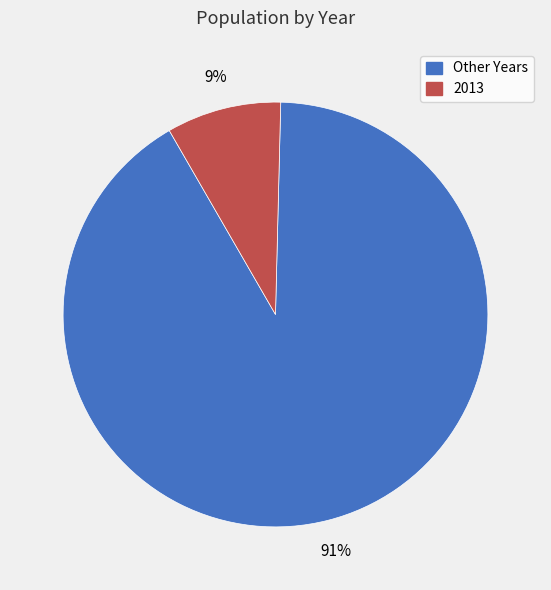

To the nearest percent, what is the average slice percentage?

50%